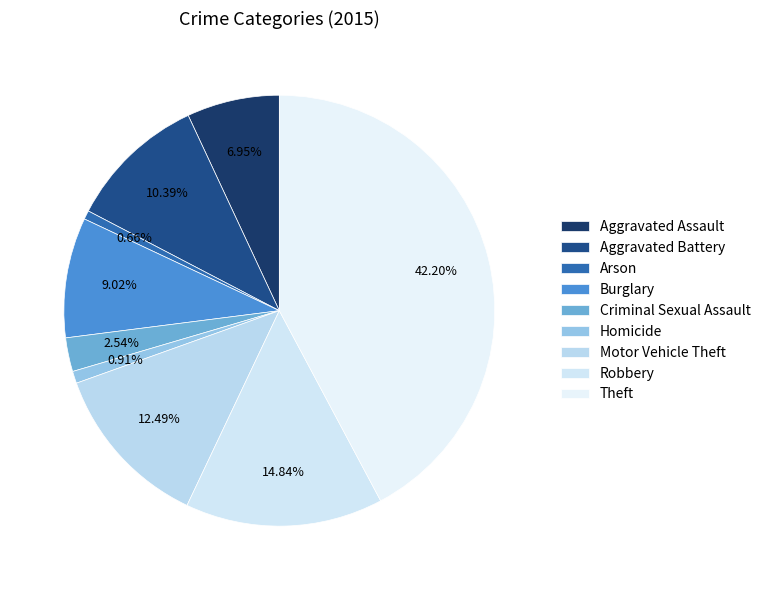

Which has a higher value, Robbery or Aggravated Assault?

Robbery